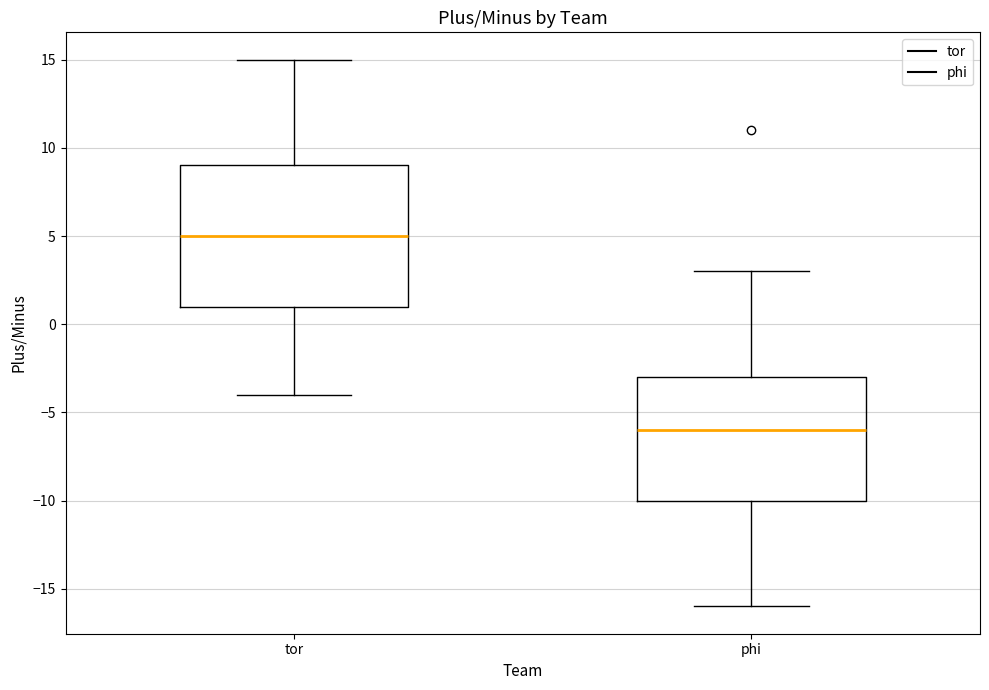

Reading left to right, transcribe this box plot: for each box, give where its median line is, the range the box spans, and where its two whiskers end, as read against the y-axis. The values are not printed on the chart, so give them approximately, as read against the axis.

tor: median 5, box 1 to 9, whiskers -4 to 15
phi: median -6, box -10 to -3, whiskers -16 to 3